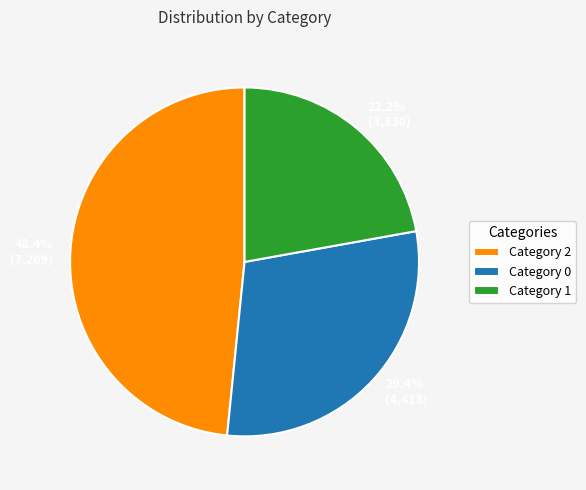

What is the largest slice in the pie chart?

Category 2